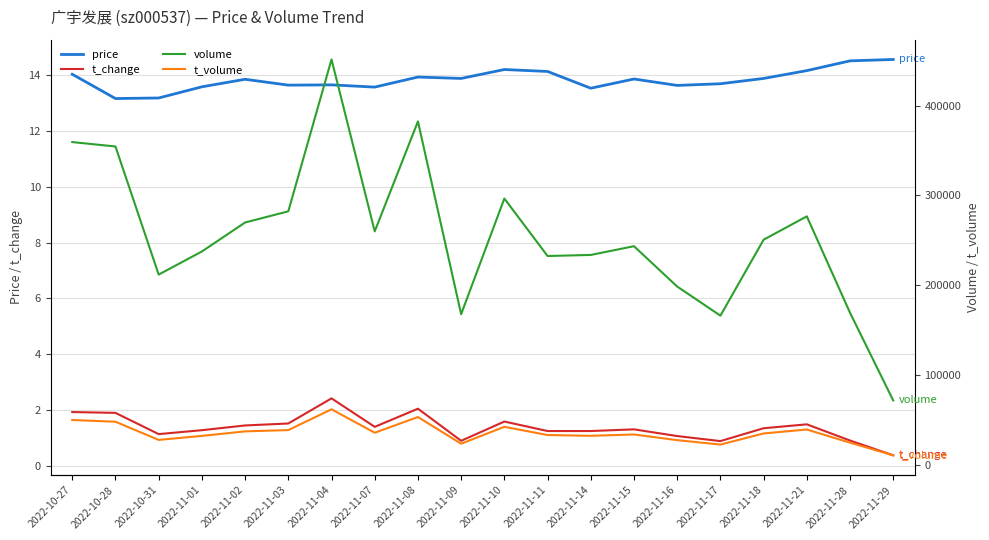

What are all the series names shown in the legend?

price, t_change, volume, t_volume